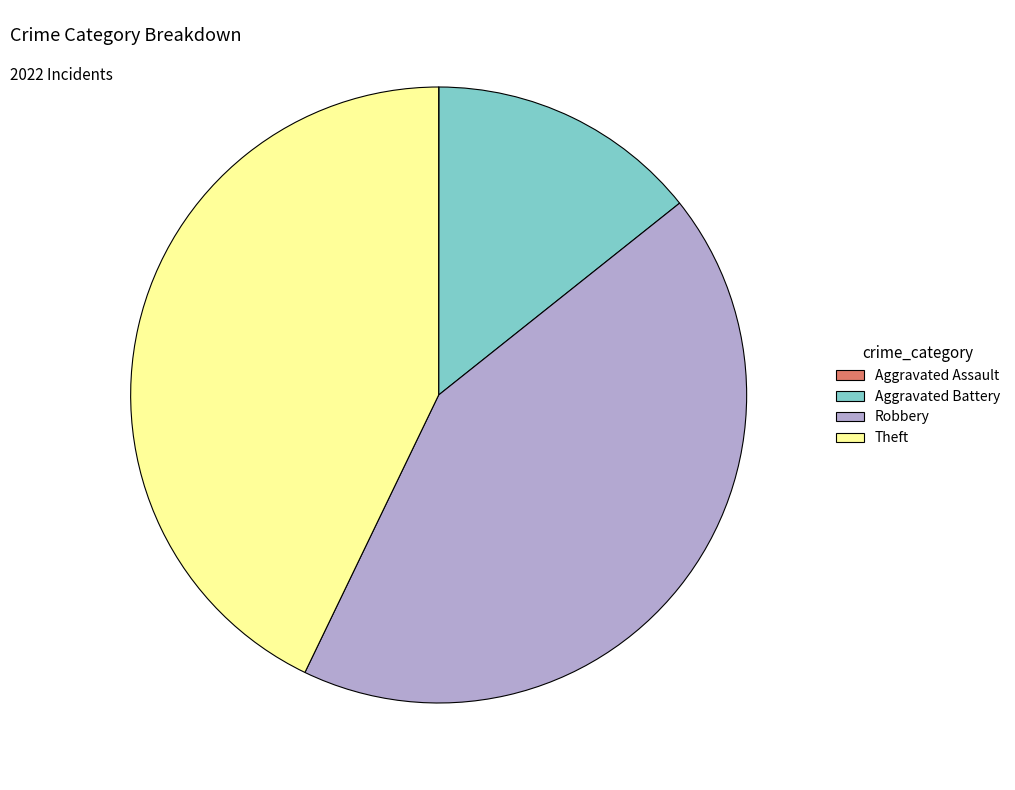

Is there any slice that represents more than half of the pie?

No